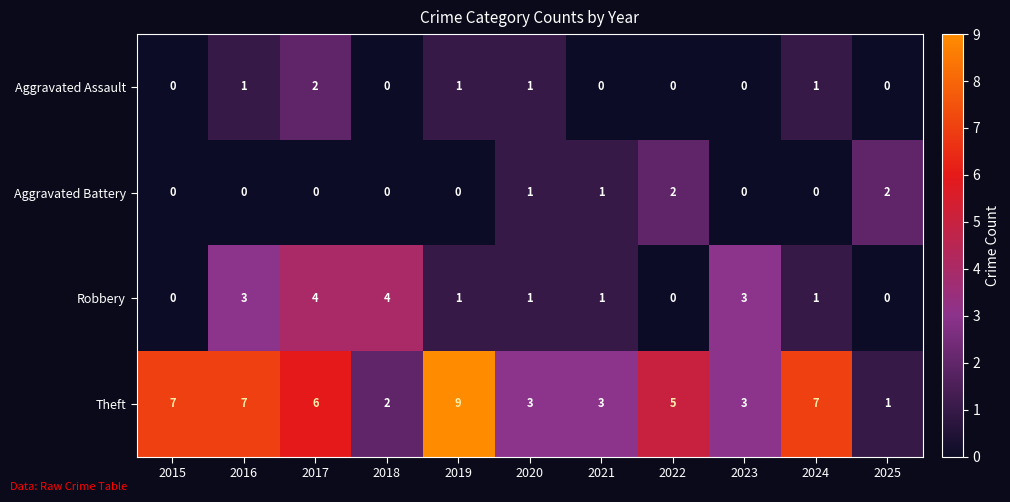

At which category is the sum across all series the highest?

2017